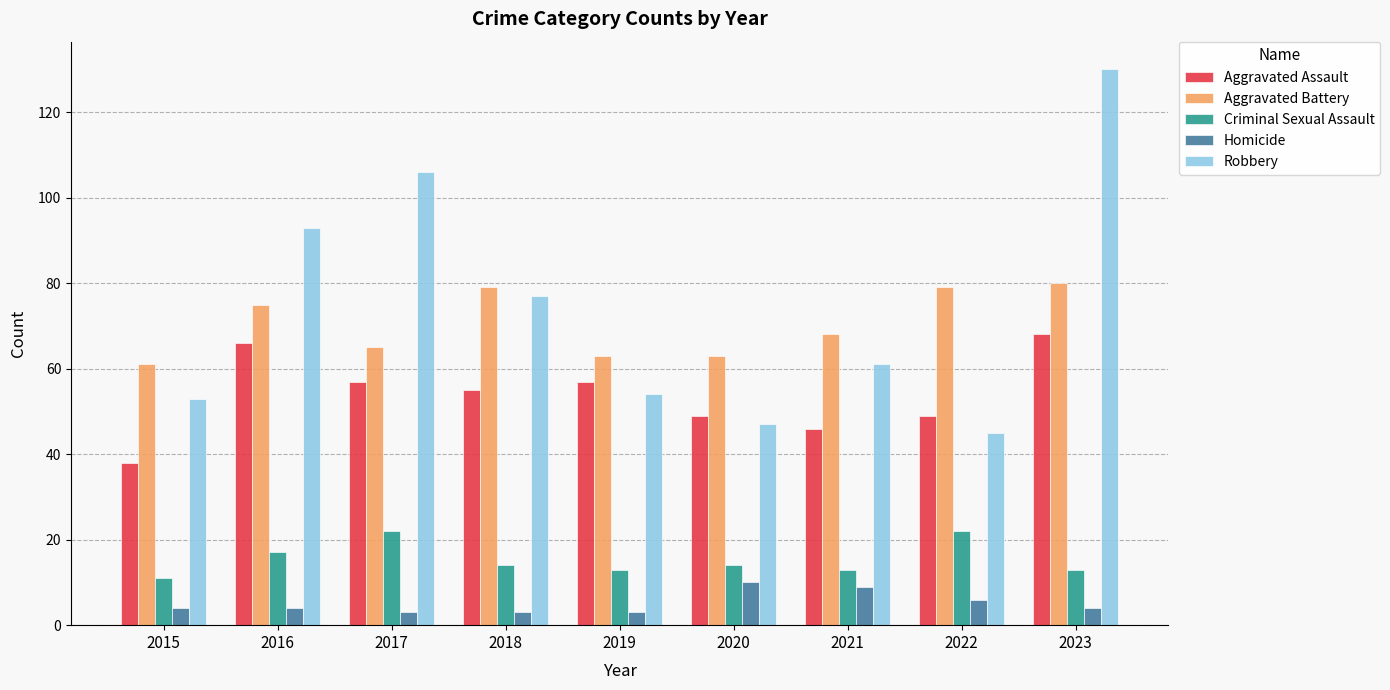

Where is Robbery nearest to the value 87?

2016